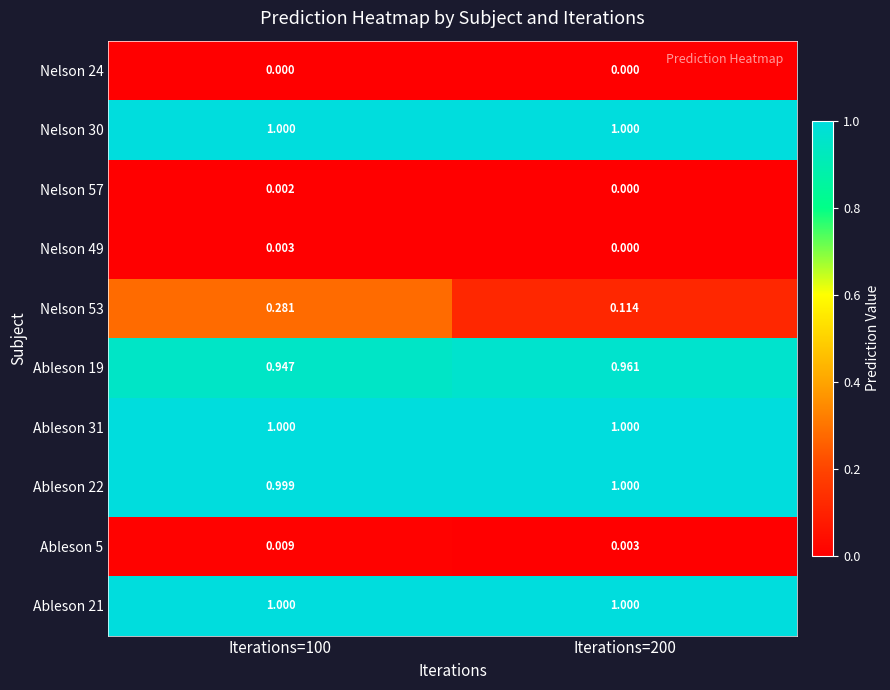

Reading left to right, what are all the values shown in this chart?

Nelson 24: Iterations=100=0.0	Iterations=200=0.0
Nelson 30: Iterations=100=1.0	Iterations=200=1.0
Nelson 57: Iterations=100=0.0	Iterations=200=0.0
Nelson 49: Iterations=100=0.0	Iterations=200=0.0
Nelson 53: Iterations=100=0.3	Iterations=200=0.1
Ableson 19: Iterations=100=0.9	Iterations=200=1.0
Ableson 31: Iterations=100=1.0	Iterations=200=1.0
Ableson 22: Iterations=100=1.0	Iterations=200=1.0
Ableson 5: Iterations=100=0.0	Iterations=200=0.0
Ableson 21: Iterations=100=1.0	Iterations=200=1.0